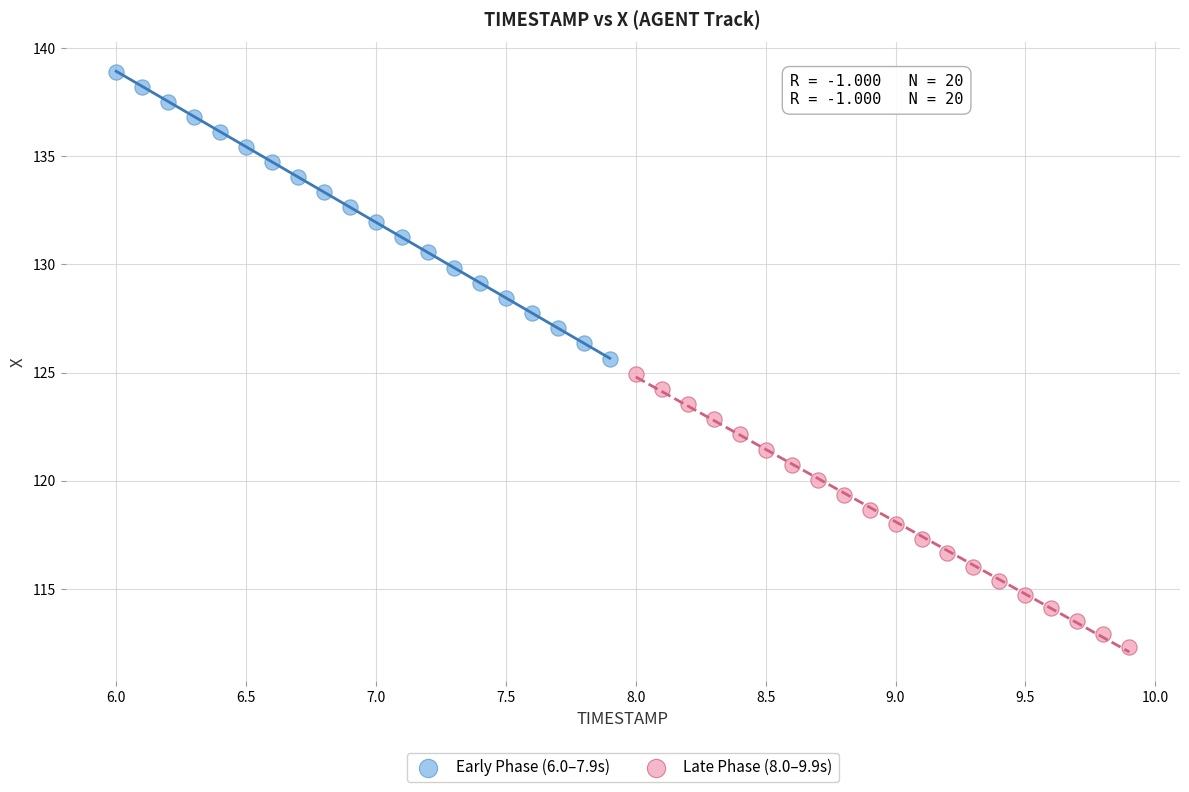

Which series has the largest Y range (max minus min)?

Early Phase (6.0–7.9s)